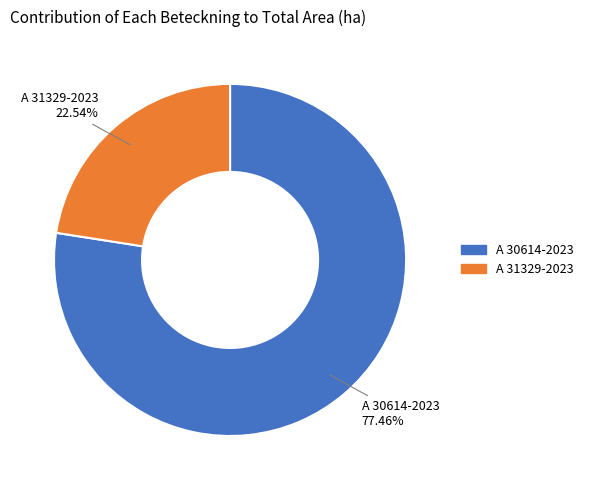

Combined, what portion of the pie is A 30614-2023 and A 31329-2023?

100.0%